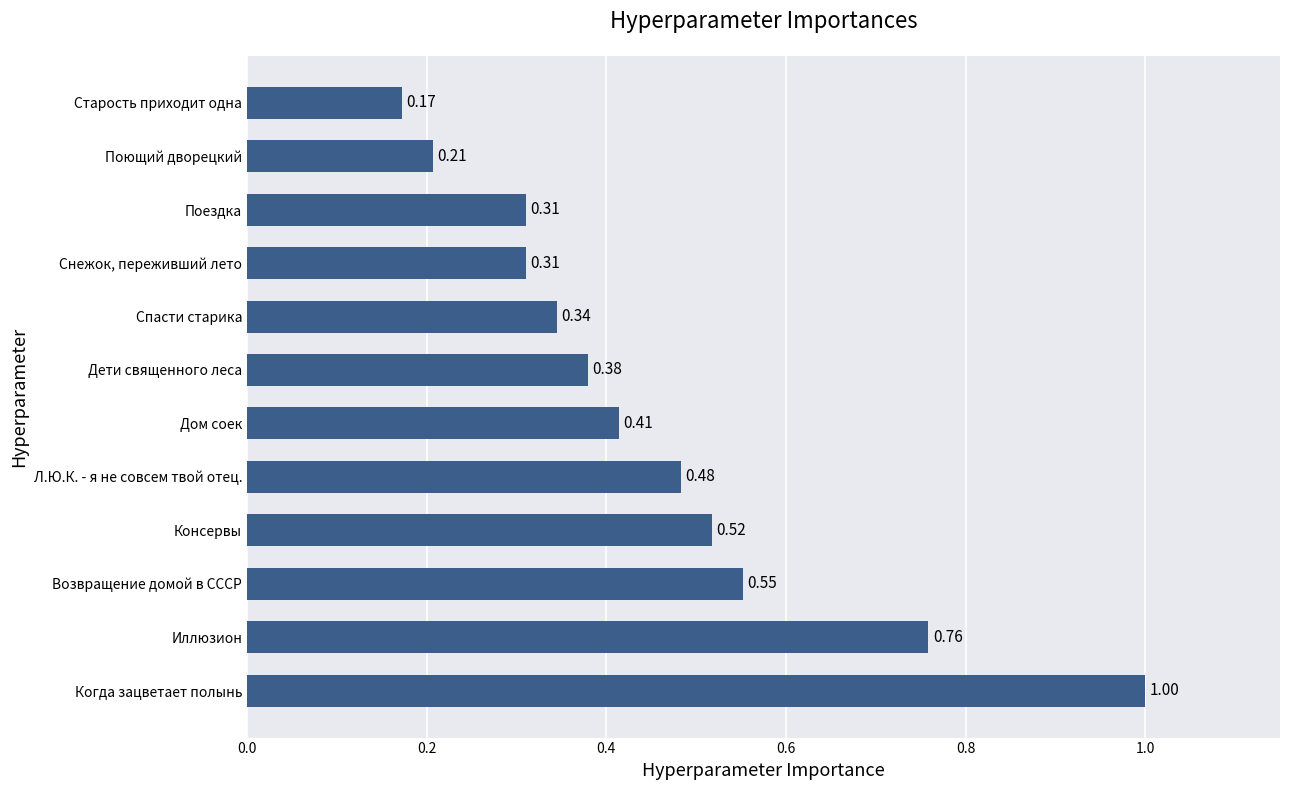

Which category has the lowest value across all series?

Старость приходит одна